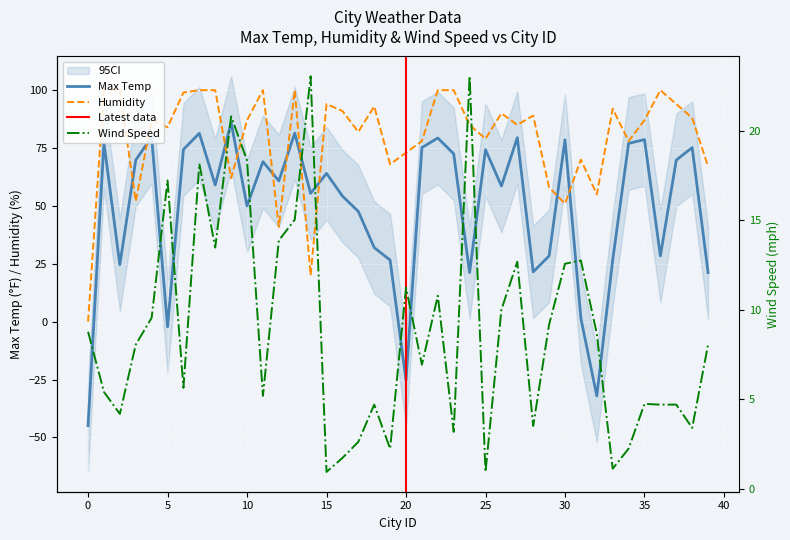

What is the sum of the Humidity values at 3 and 19?

120.0